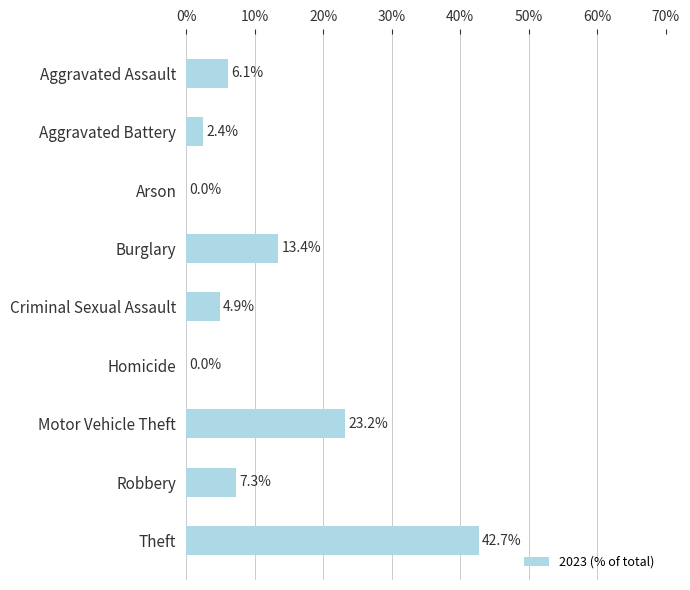

Does the chart contain stacked bars?

No